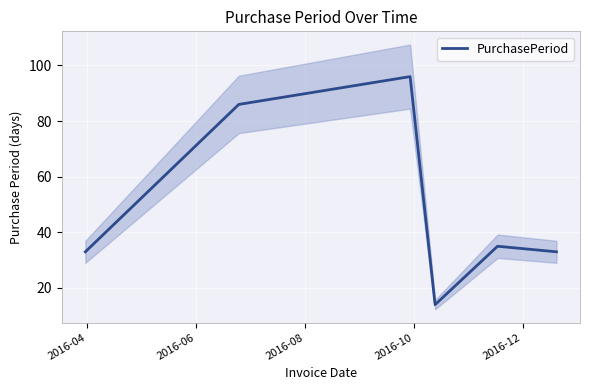

What is the lowest value of the PurchasePeriod series?

14